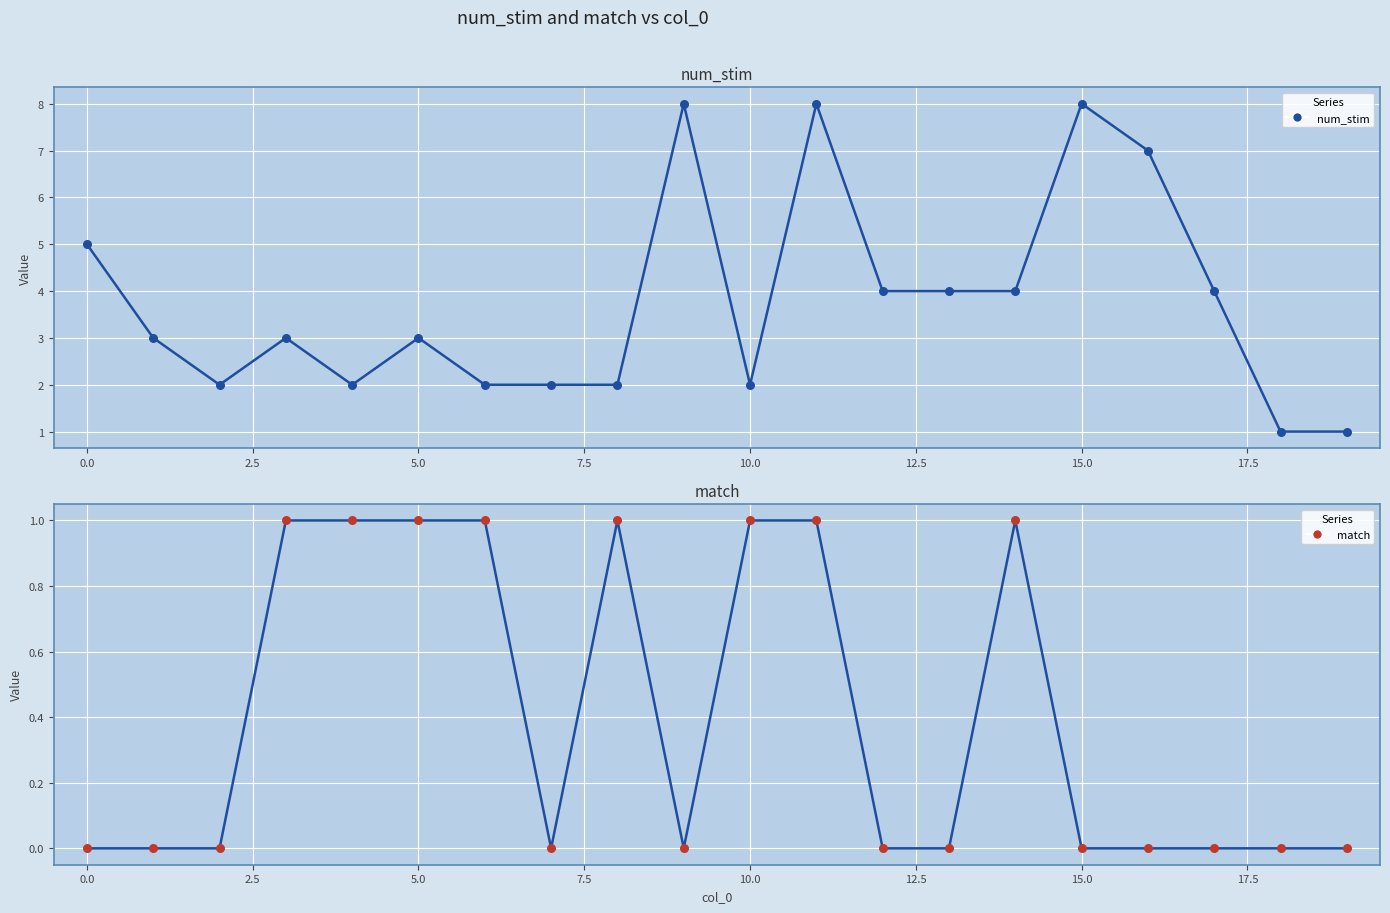

Which series has the largest total across all categories?

num_stim line